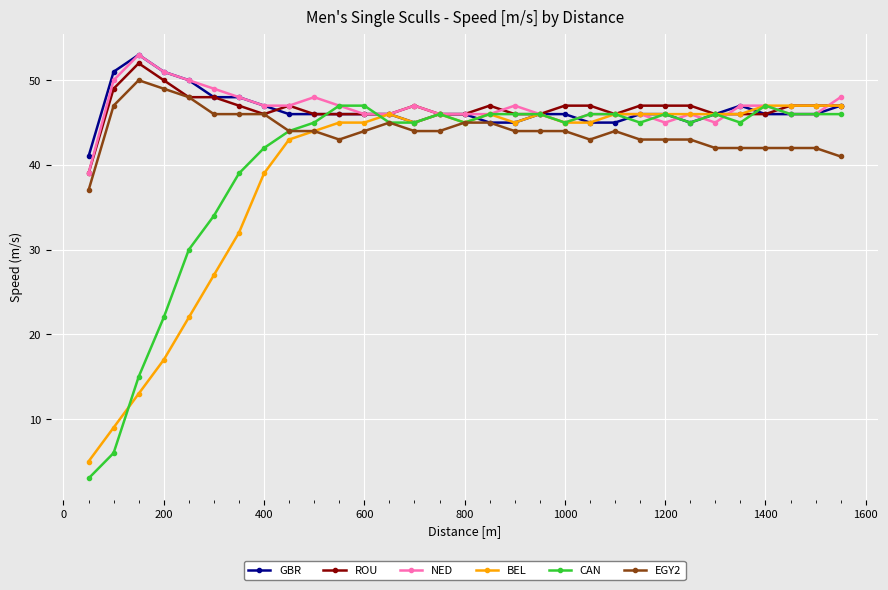

What is the minimum value for BEL?

5